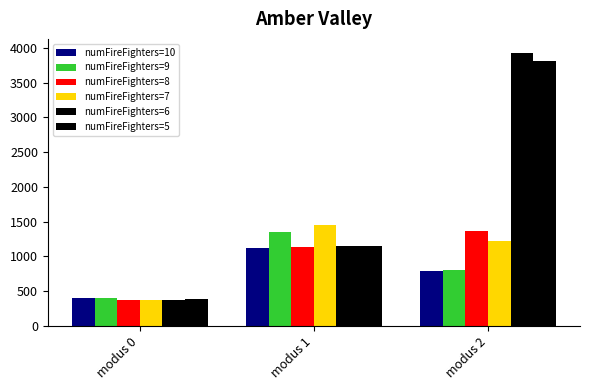

What is the average value of the numFireFighters=8 series?

957